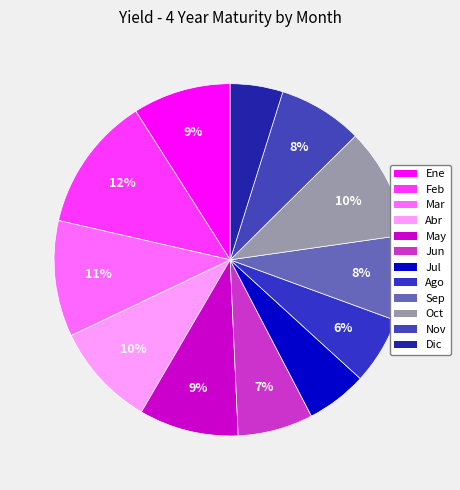

Which category has the smallest portion of the pie?

Dic